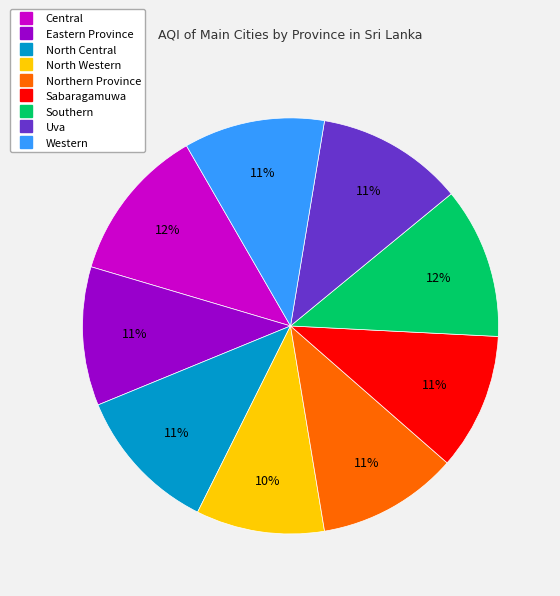

Is there any slice that represents more than half of the pie?

No